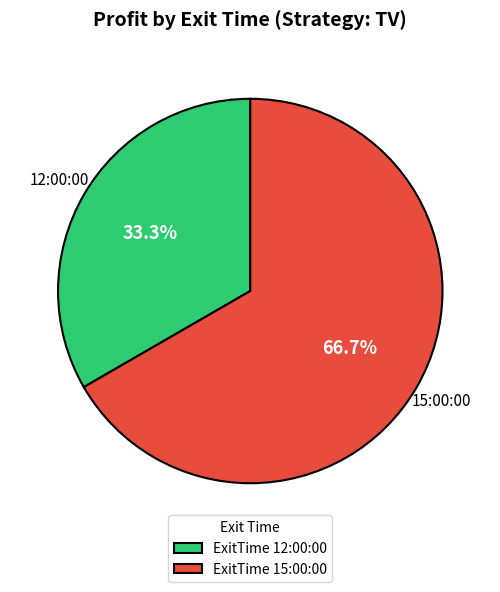

To the nearest percent, what portion does 15:00:00 represent?

67%